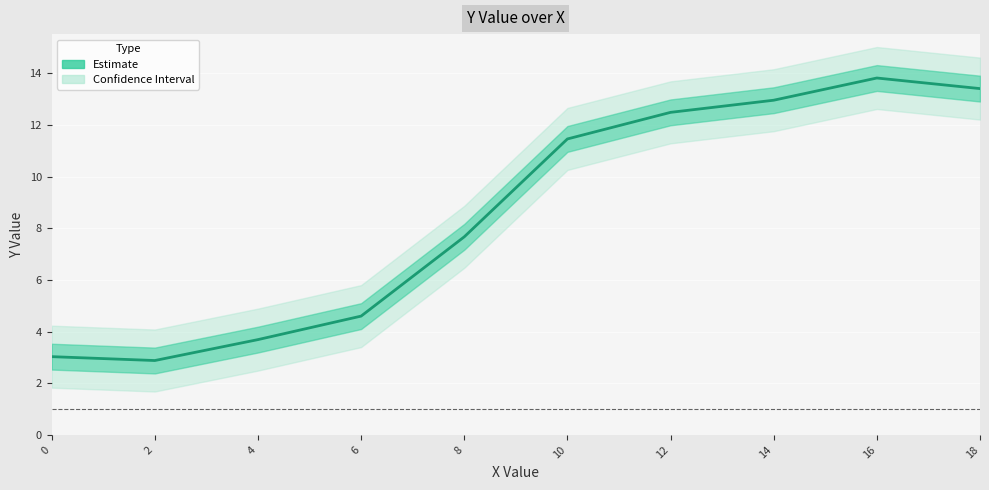

The value at 6 is 1.1. True or false?

False